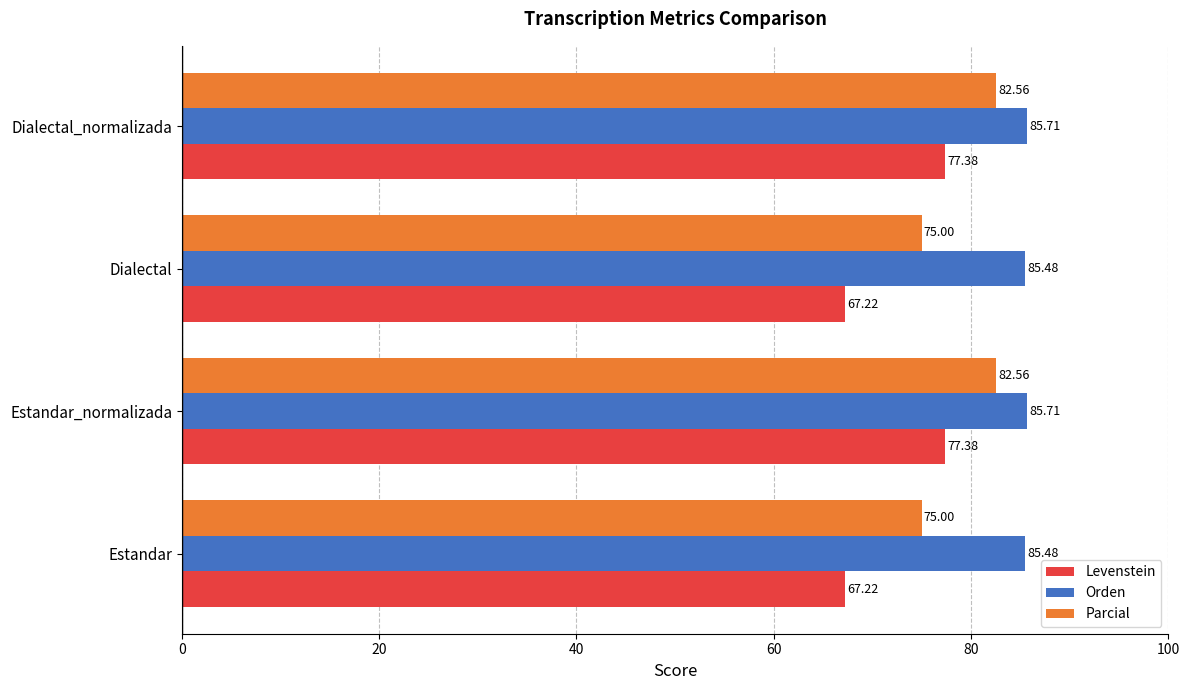

What are all the series names shown in the legend?

Levenstein, Orden, Parcial